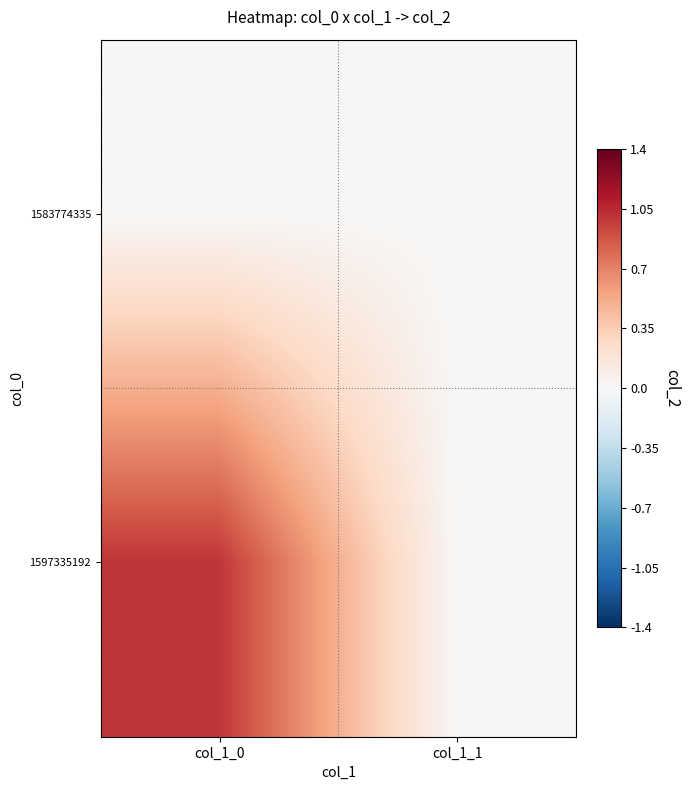

Reading left to right, what are all the values shown in this chart?

1583774335: col_1_0=0	col_1_1=0
1597335192: col_1_0=1	col_1_1=0